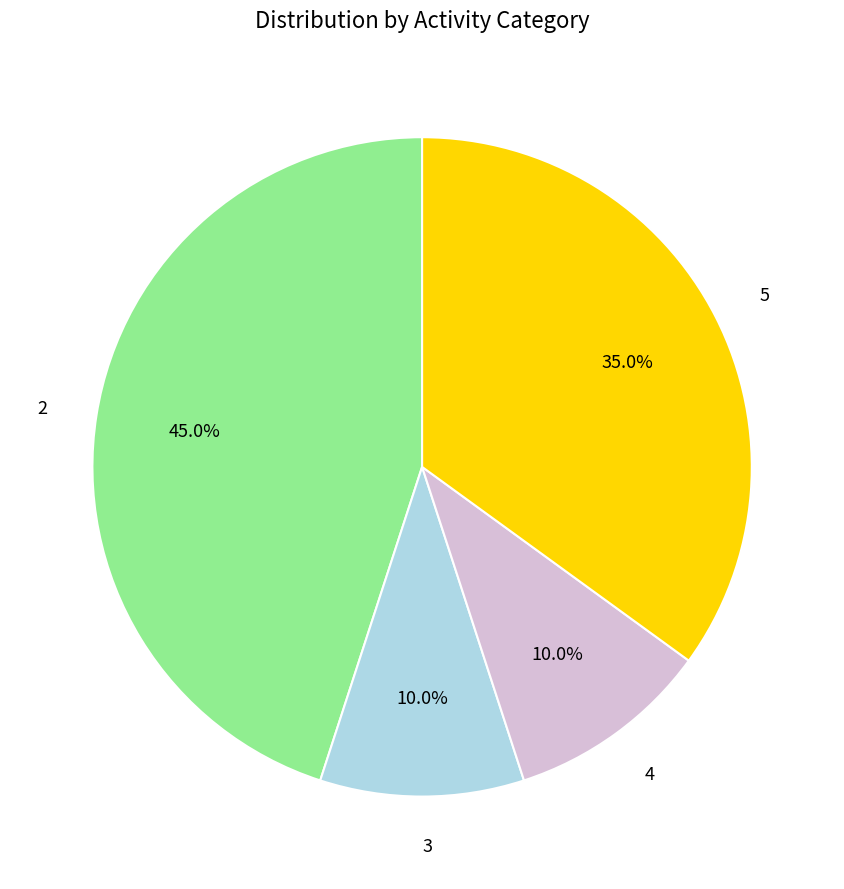

What portion of the pie excludes 3?

90.0%